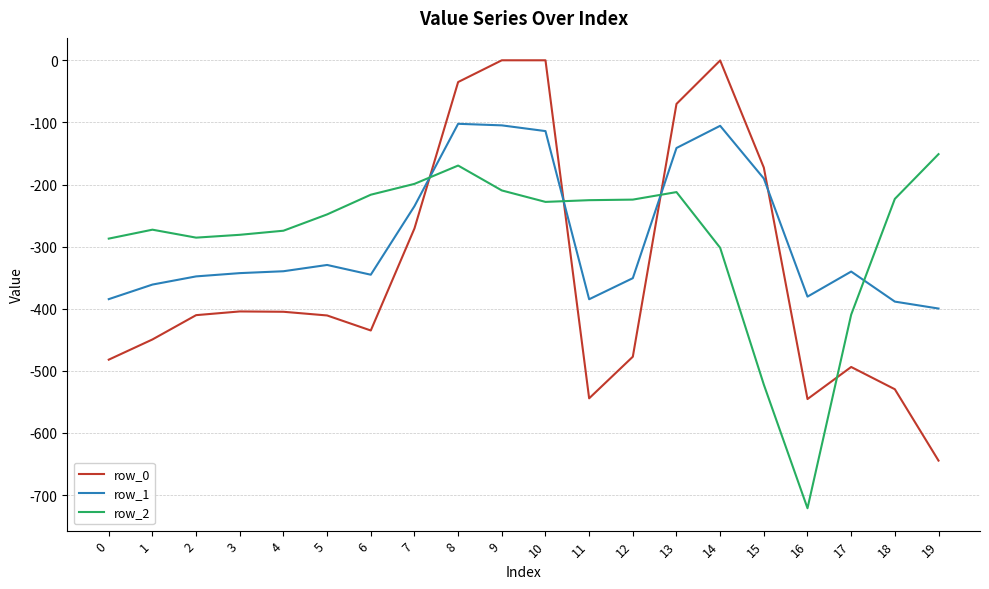

What is the lowest value of the row_1 series?

-399.7